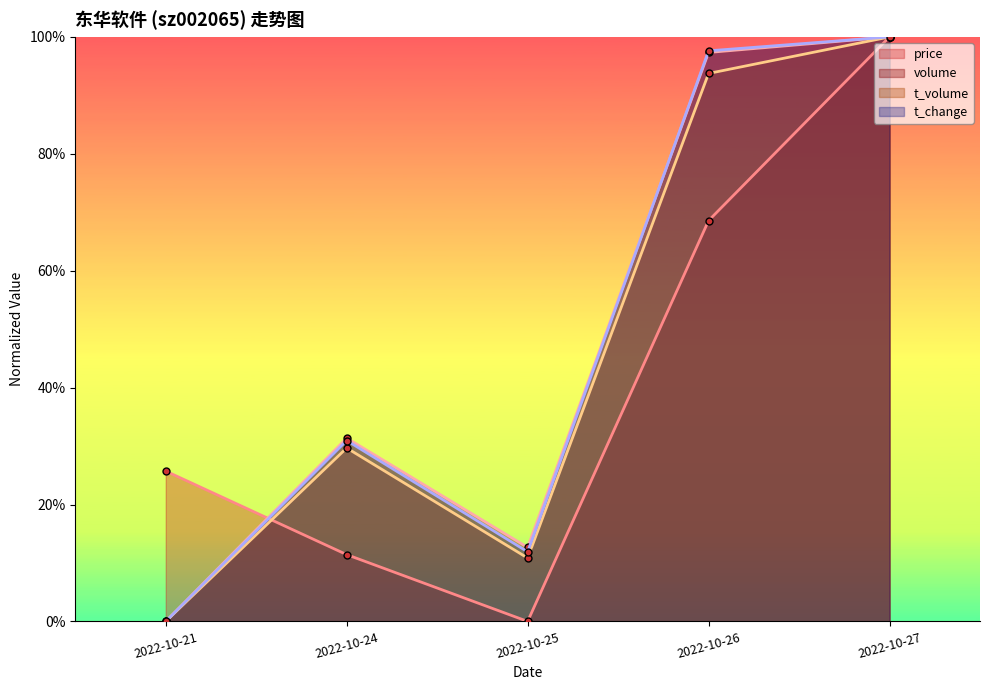

Between 2022-10-26 and 2022-10-27, which is larger?

2022-10-27